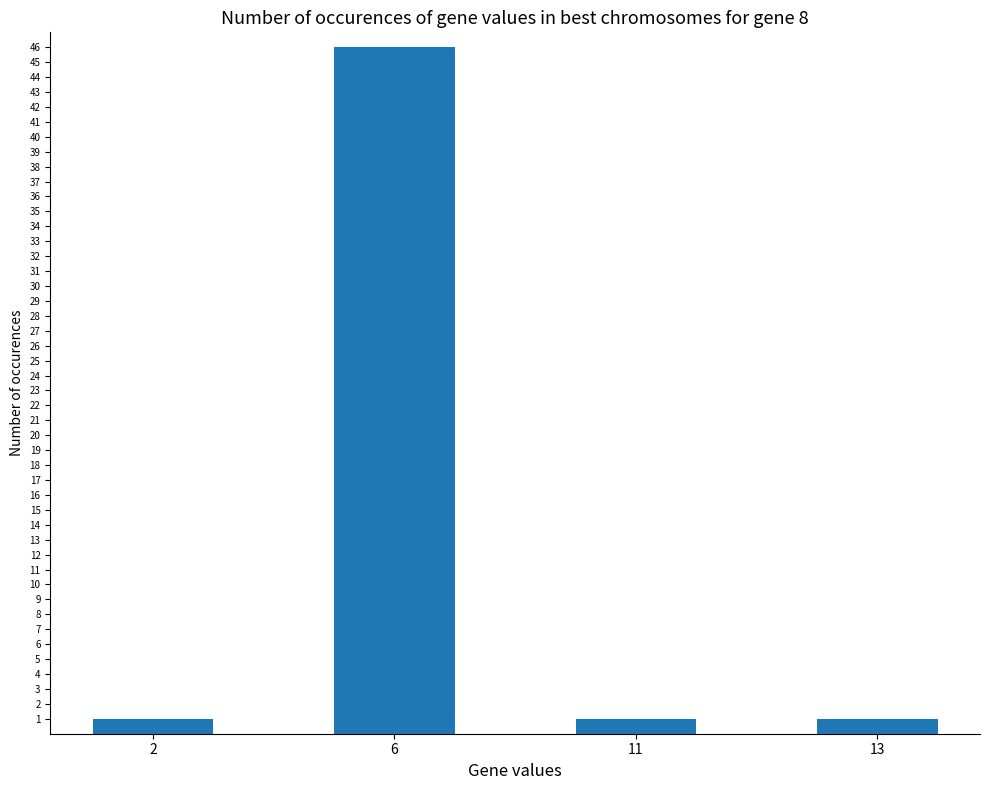

What is the minimum value shown in the chart?

1